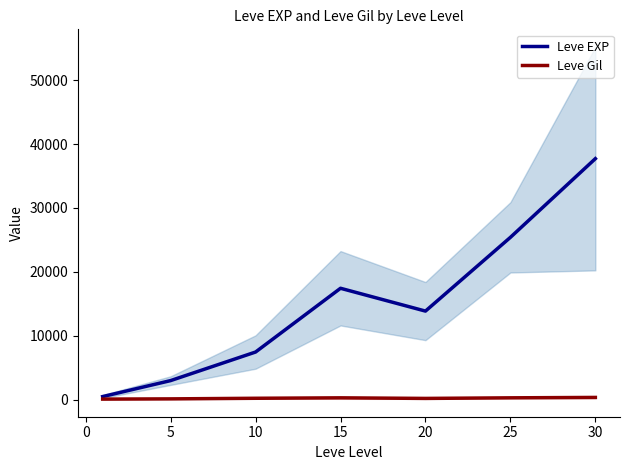

The value of Leve EXP at 15 is 17445.0. True or false?

True